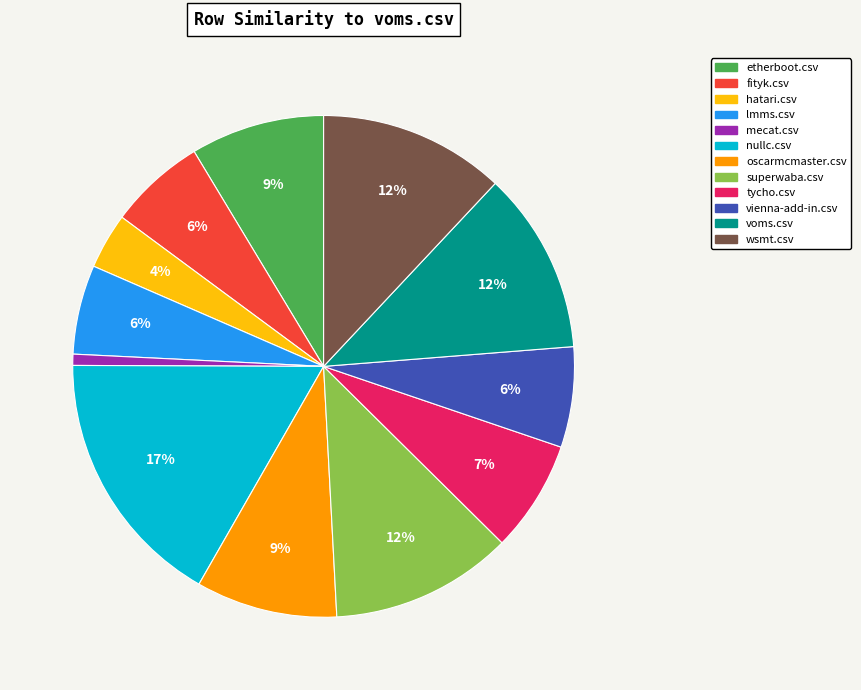

Combined, do nullc.csv and superwaba.csv account for over 50%?

No